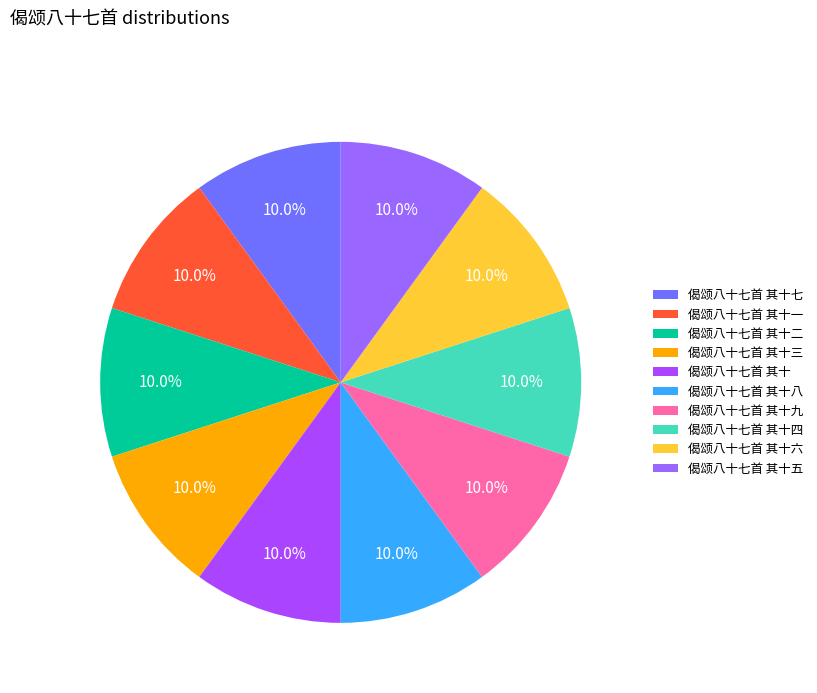

To the nearest percent, what portion does 偈颂八十七首 其十三 represent?

10%